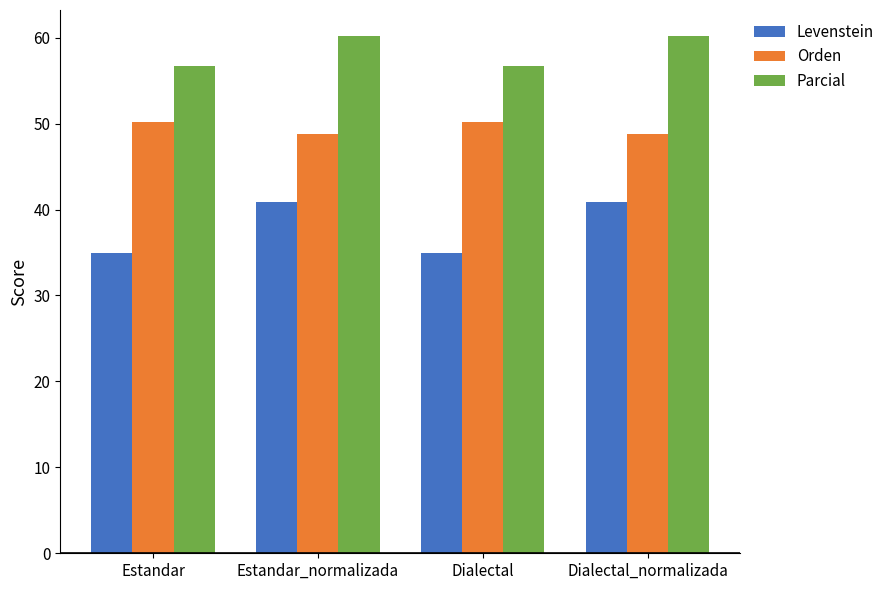

What is the label of the 1st bar from the left?

Estandar